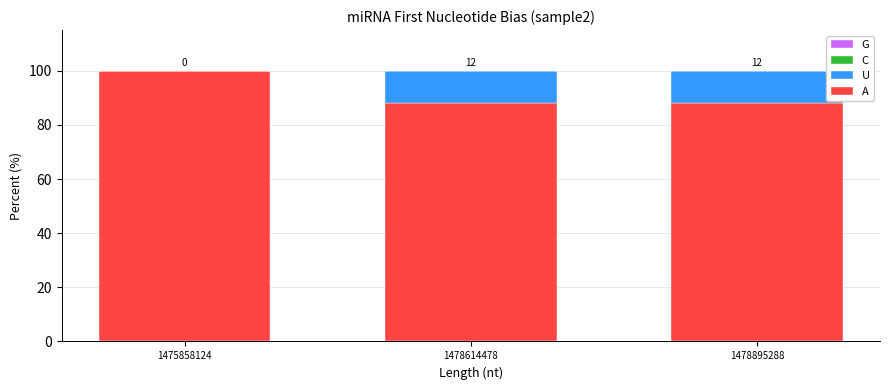

The A series shows 88 at 1478895288. True or false?

True